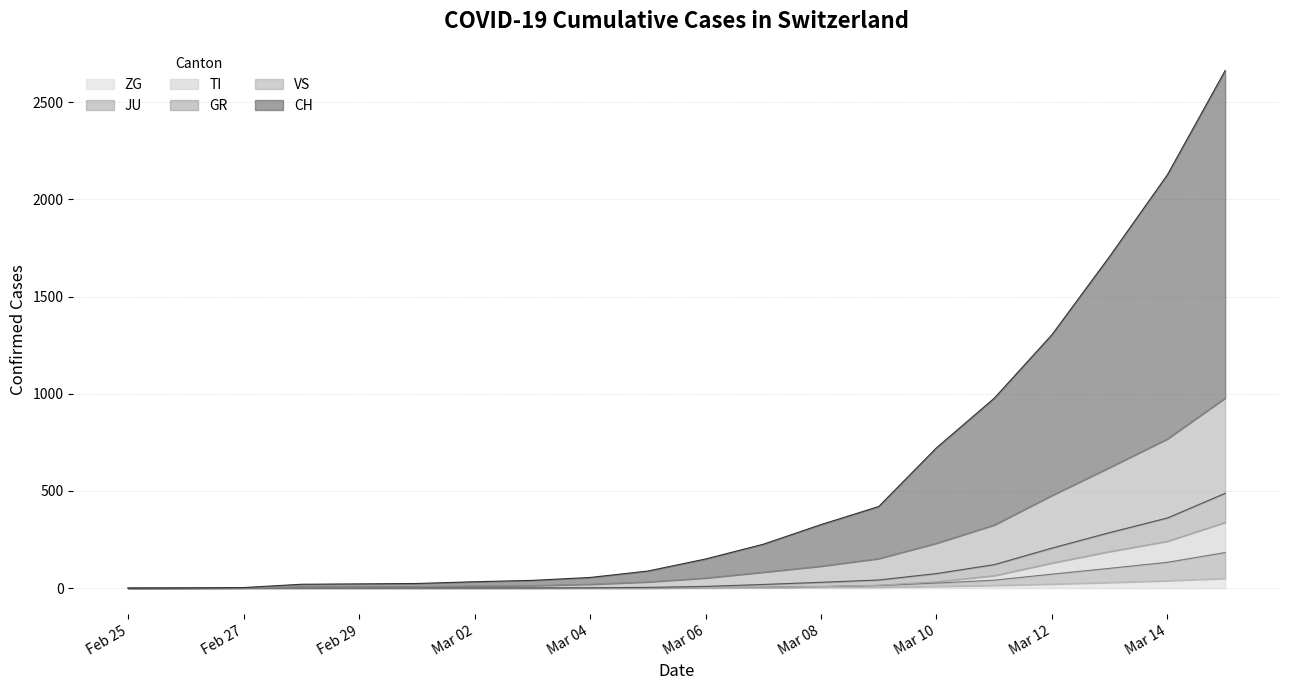

What are all the series names shown in the legend?

ZG, JU, TI, GR, VS, CH